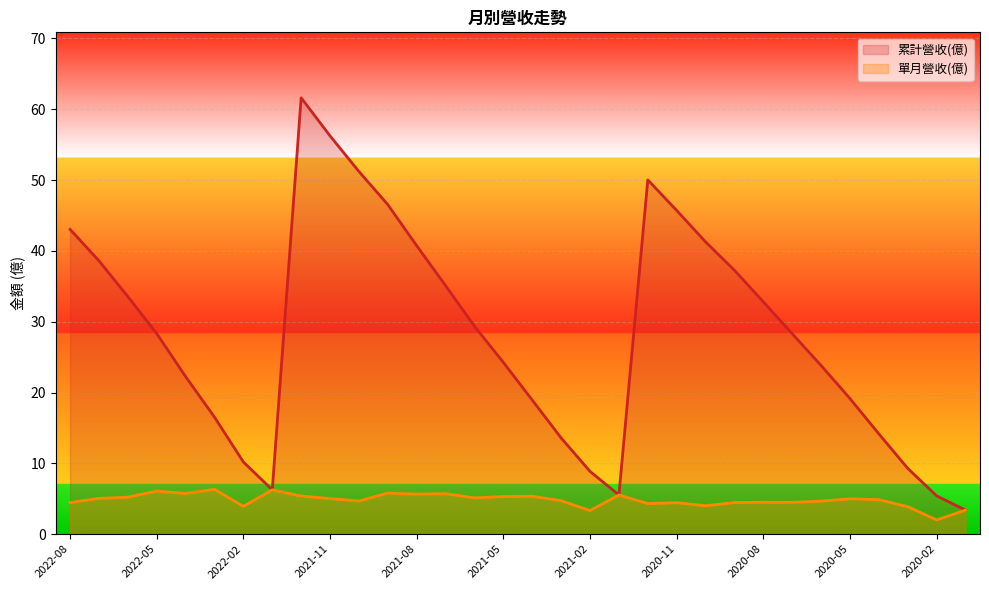

How many categories are shown in the chart?

32